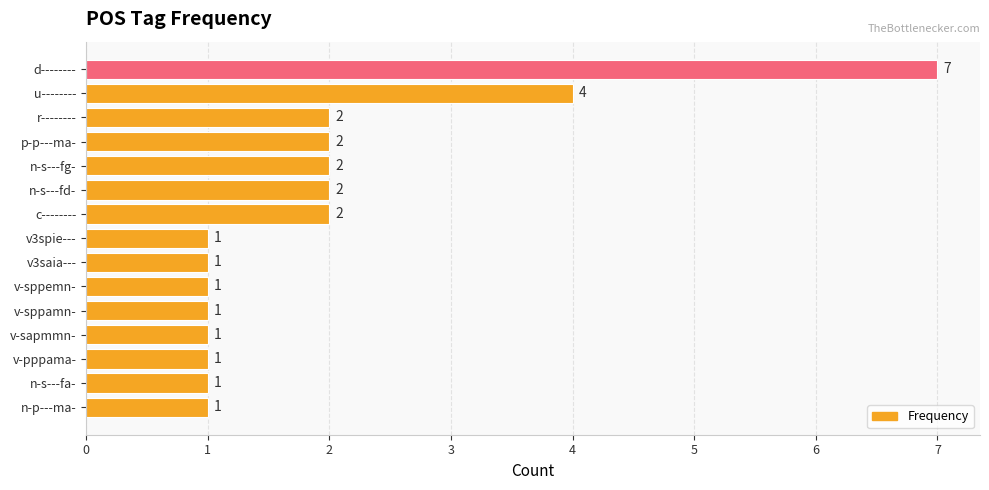

What is the maximum value shown in the chart?

7